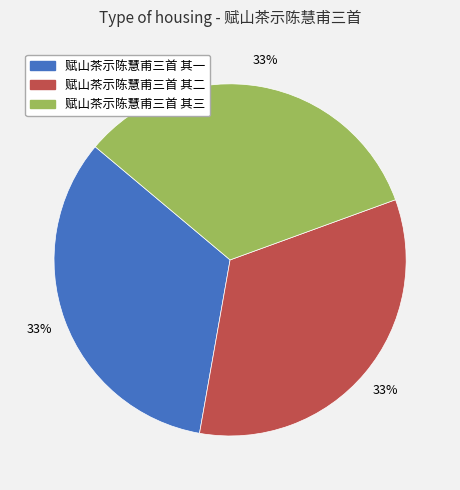

The 赋山茶示陈慧甫三首 其三 slice represents 48% of the pie. True or false?

False